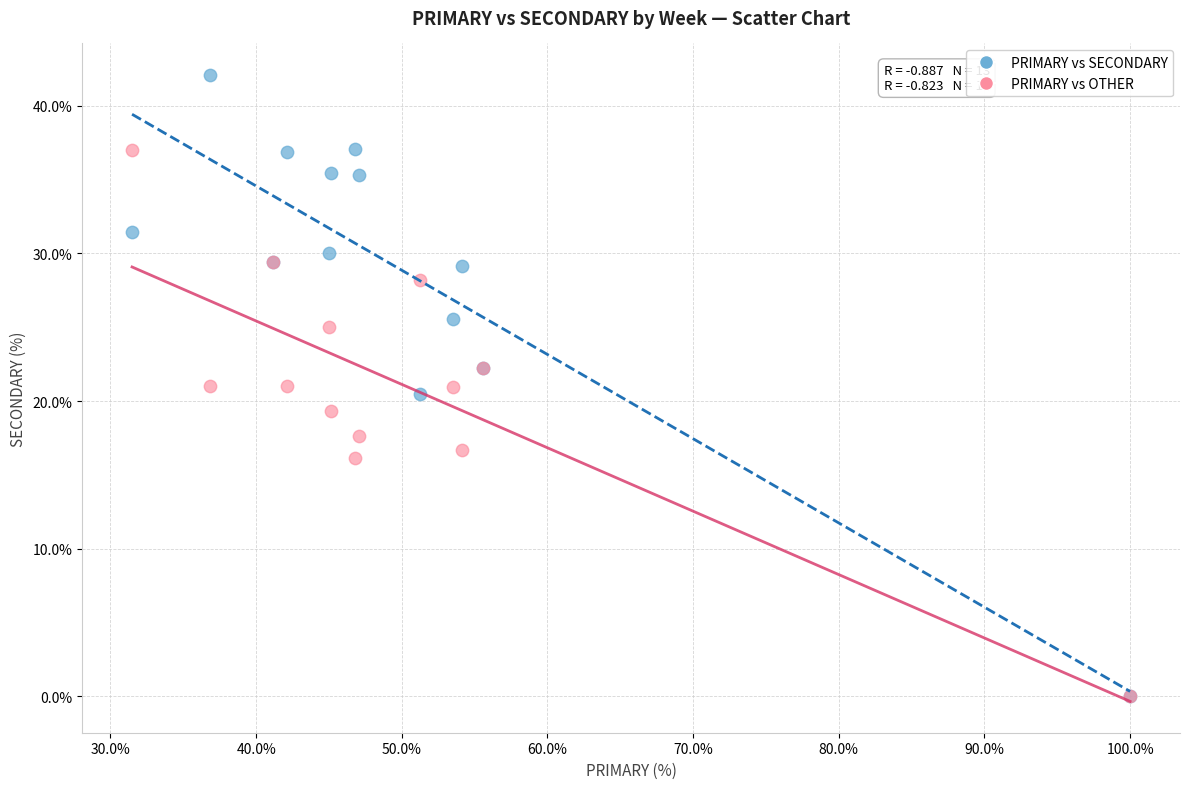

Which series reaches the maximum Y coordinate?

PRIMARY vs SECONDARY